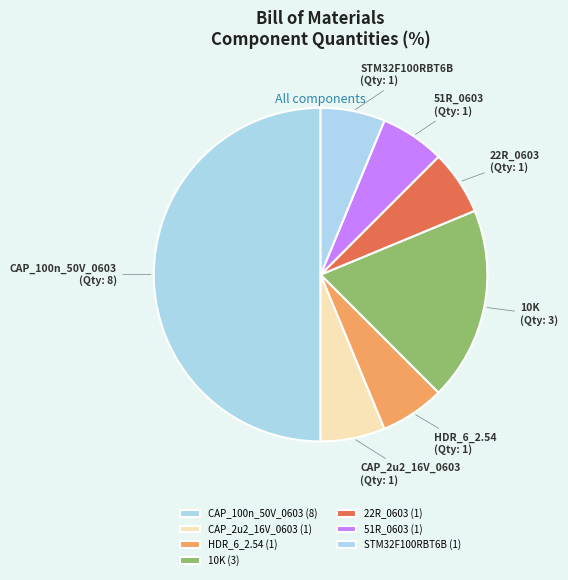

Is it true that 22R_0603 is 19% of the pie?

False